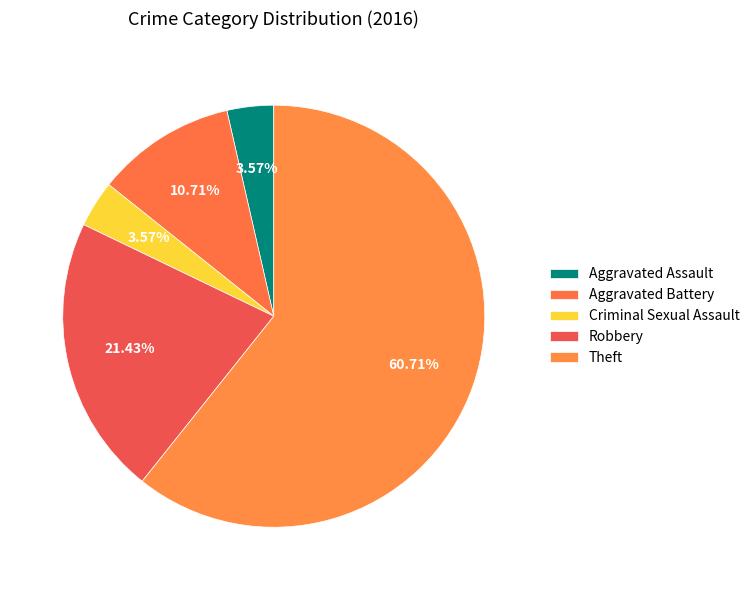

True or false: Robbery accounts for 21% of the total.

True